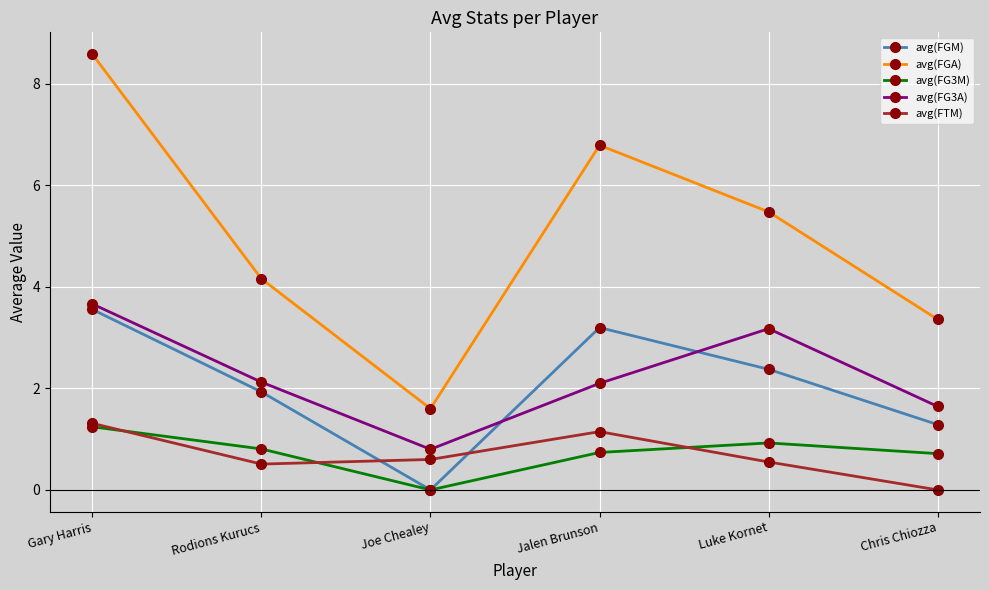

What position from the right is Chris Chiozza?

1